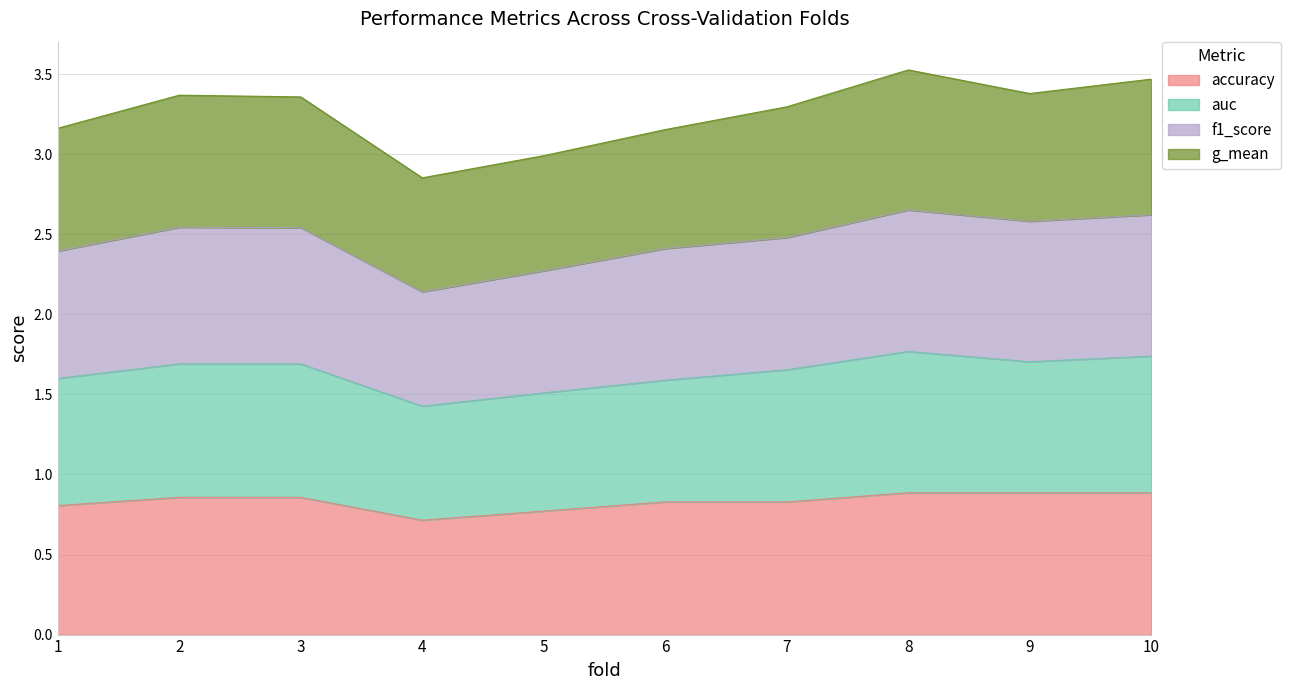

What is the total value across all series at 6?

3.2